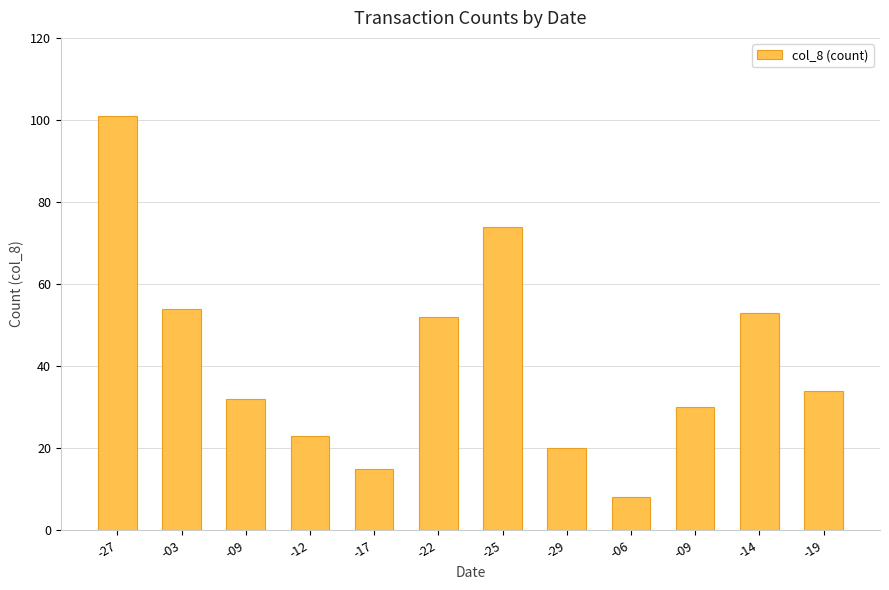

What is the maximum value shown in the chart?

101